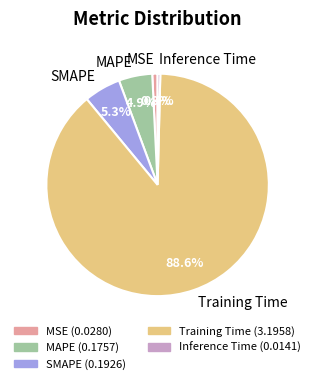

Combined, what portion of the pie is Training Time and MAPE?

93.5%